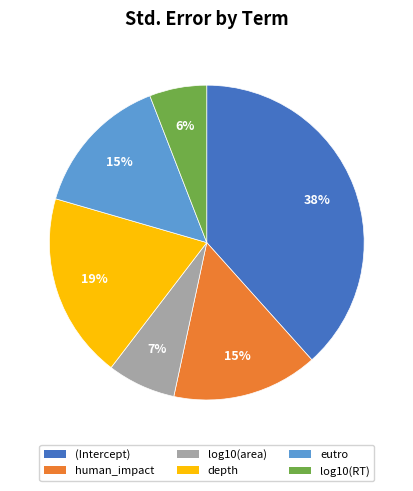

What is the smallest slice in the pie chart?

log10(RT)